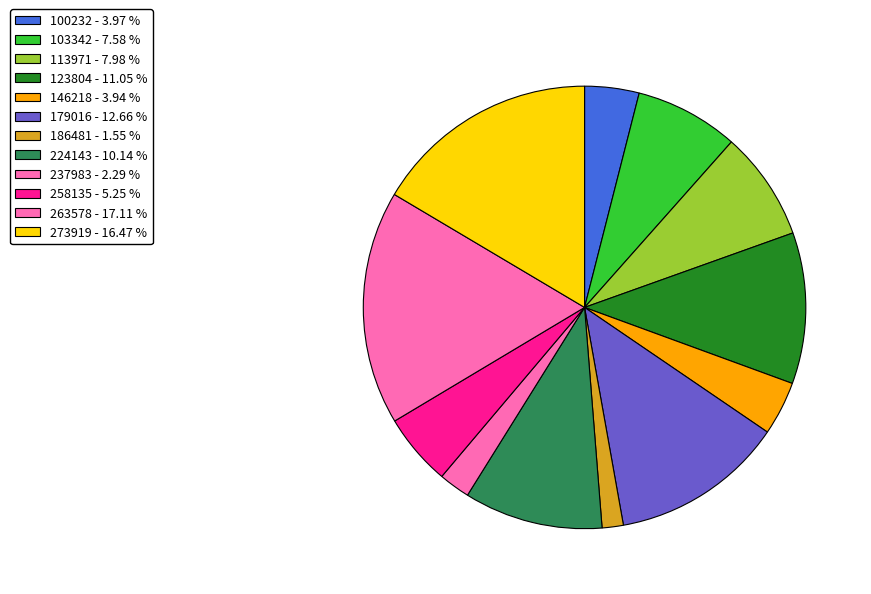

How many segments does this pie chart have?

12